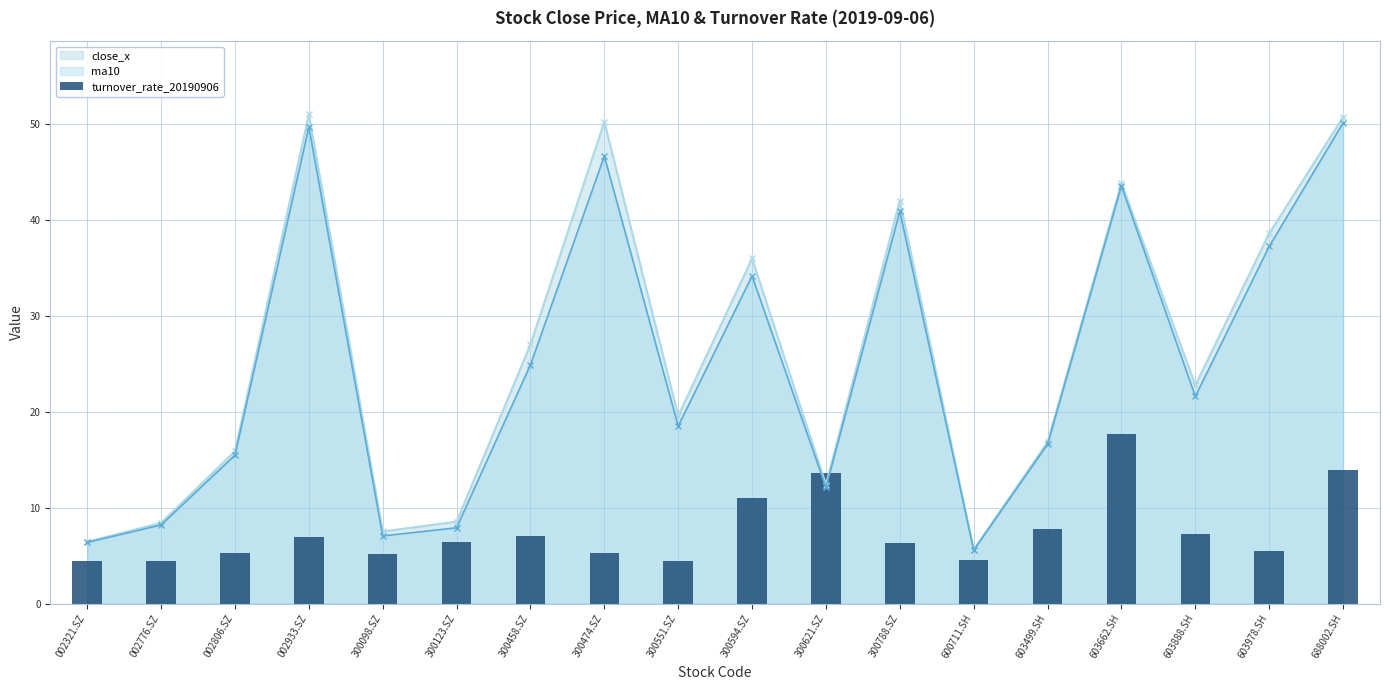

What is the lowest value of the ma10 series?

5.6